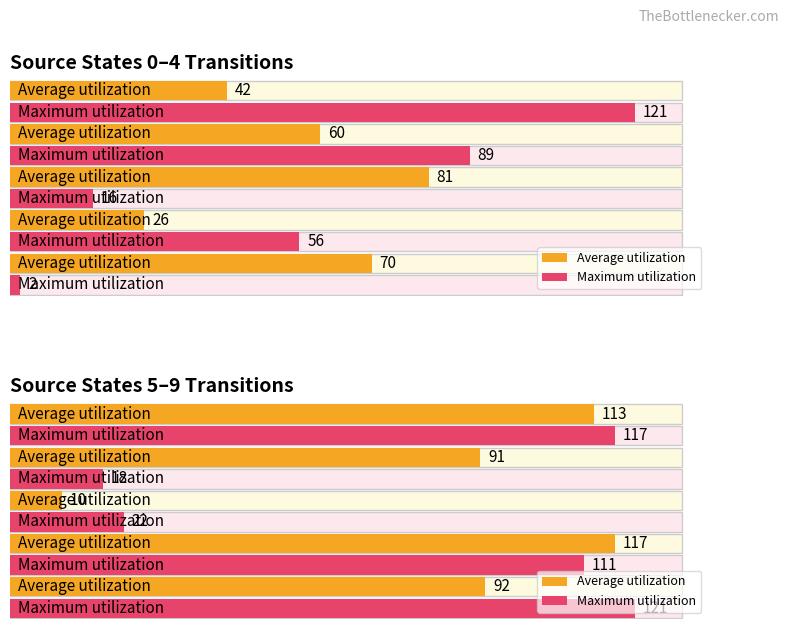

Are the bars grouped side by side (vs. stacked)?

Yes